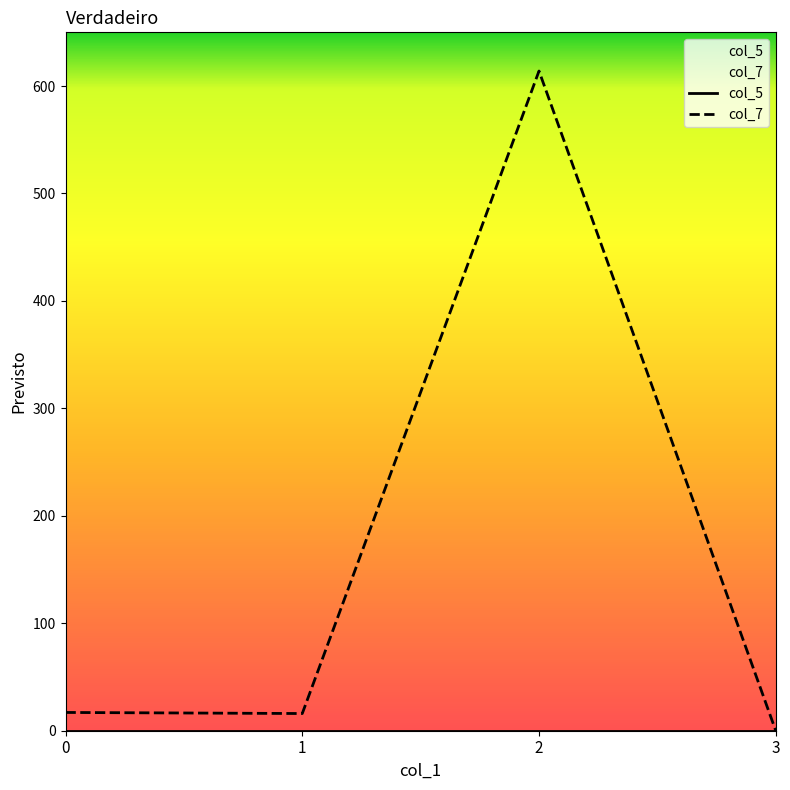

How many lines are shown in the chart?

2